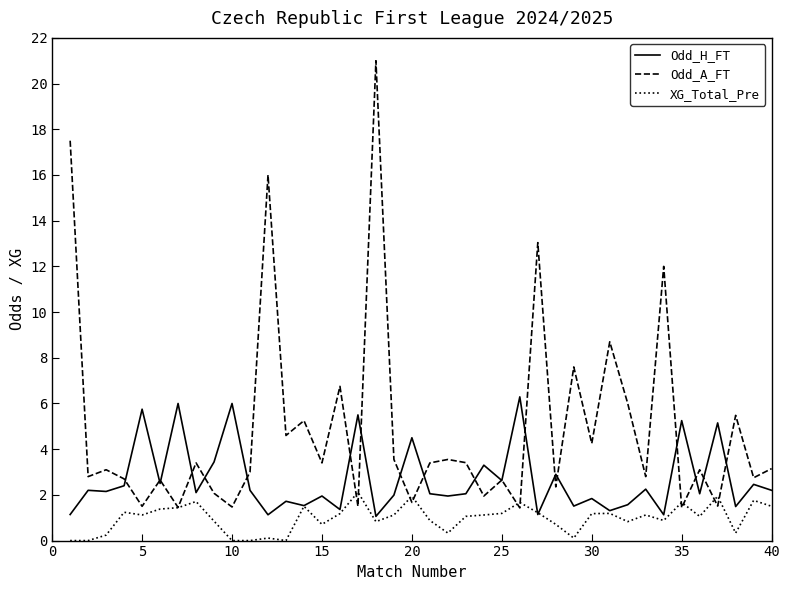

Which series has the largest range (max minus min)?

Odd_A_FT